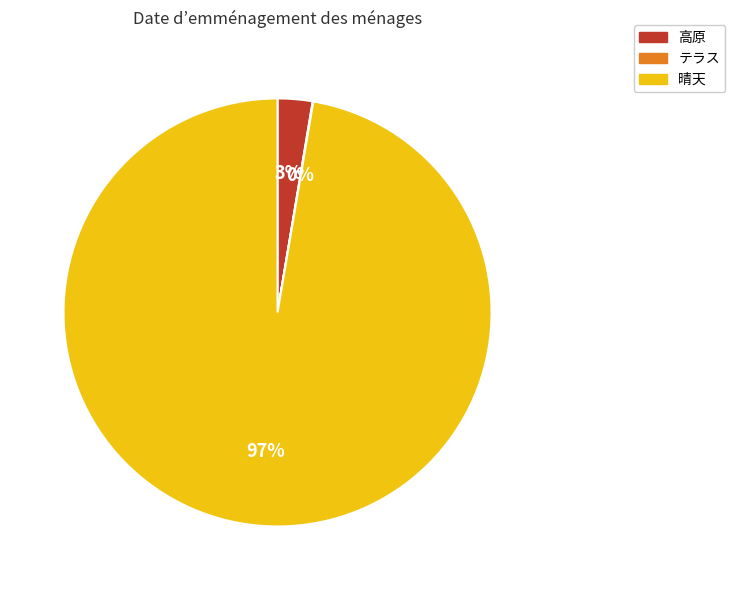

Combined, do 晴天 and 高原 account for over 50%?

Yes